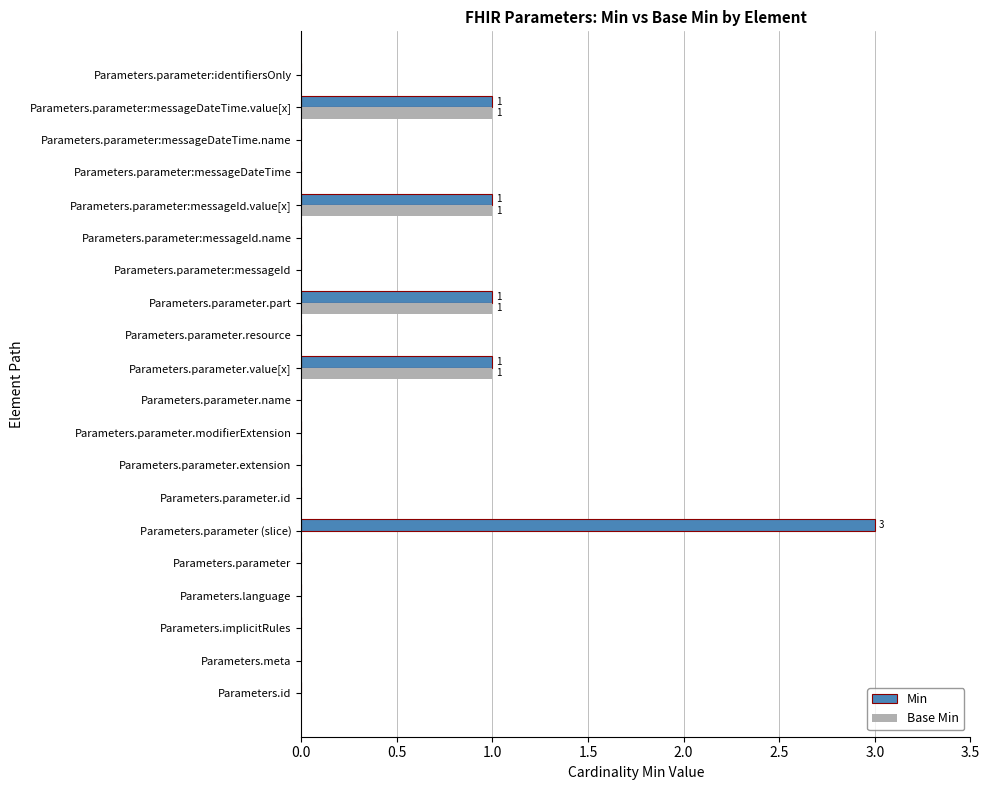

Which series changed the most between Parameters.parameter (slice) and Parameters.parameter.value[x]?

Min